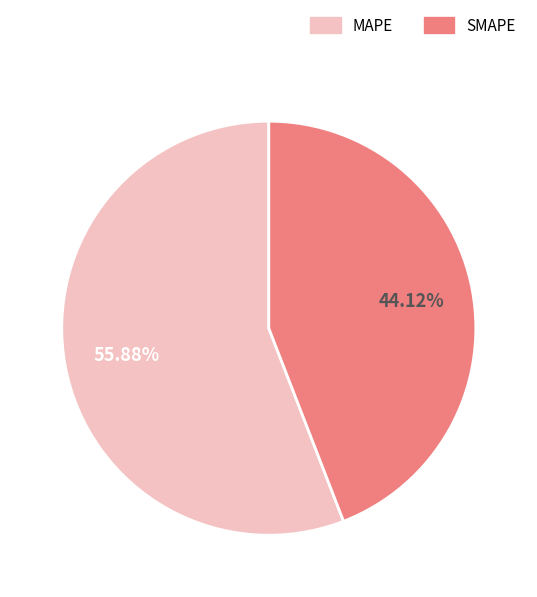

To the nearest percent, what is the combined percentage of MAPE and SMAPE?

100%